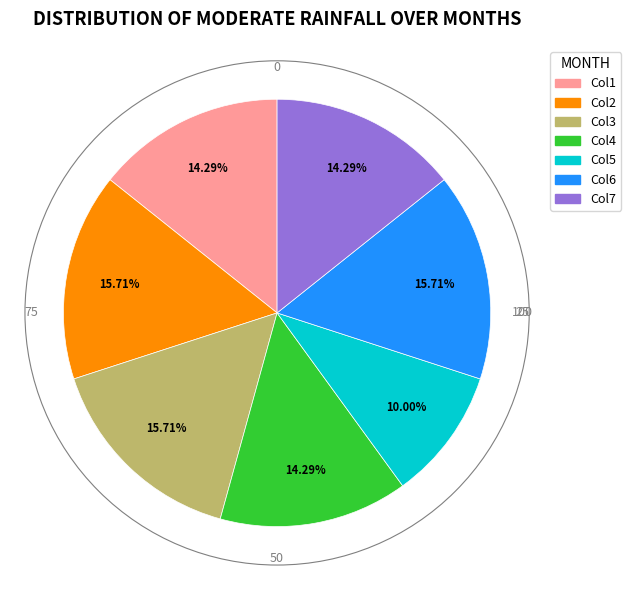

Is there any slice that represents more than half of the pie?

No